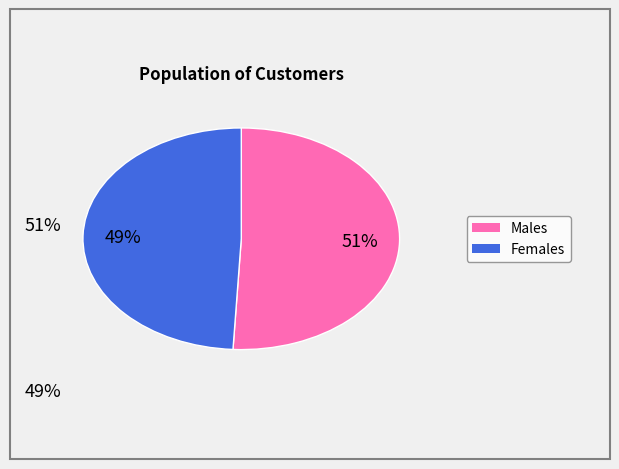

To the nearest percent, what is the difference between the largest and smallest slice percentages?

2%